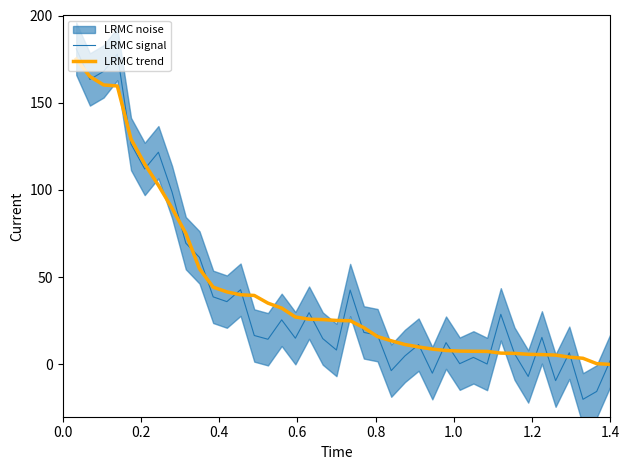

True or false: LRMC signal has more than 1 points higher than both neighbors.

True